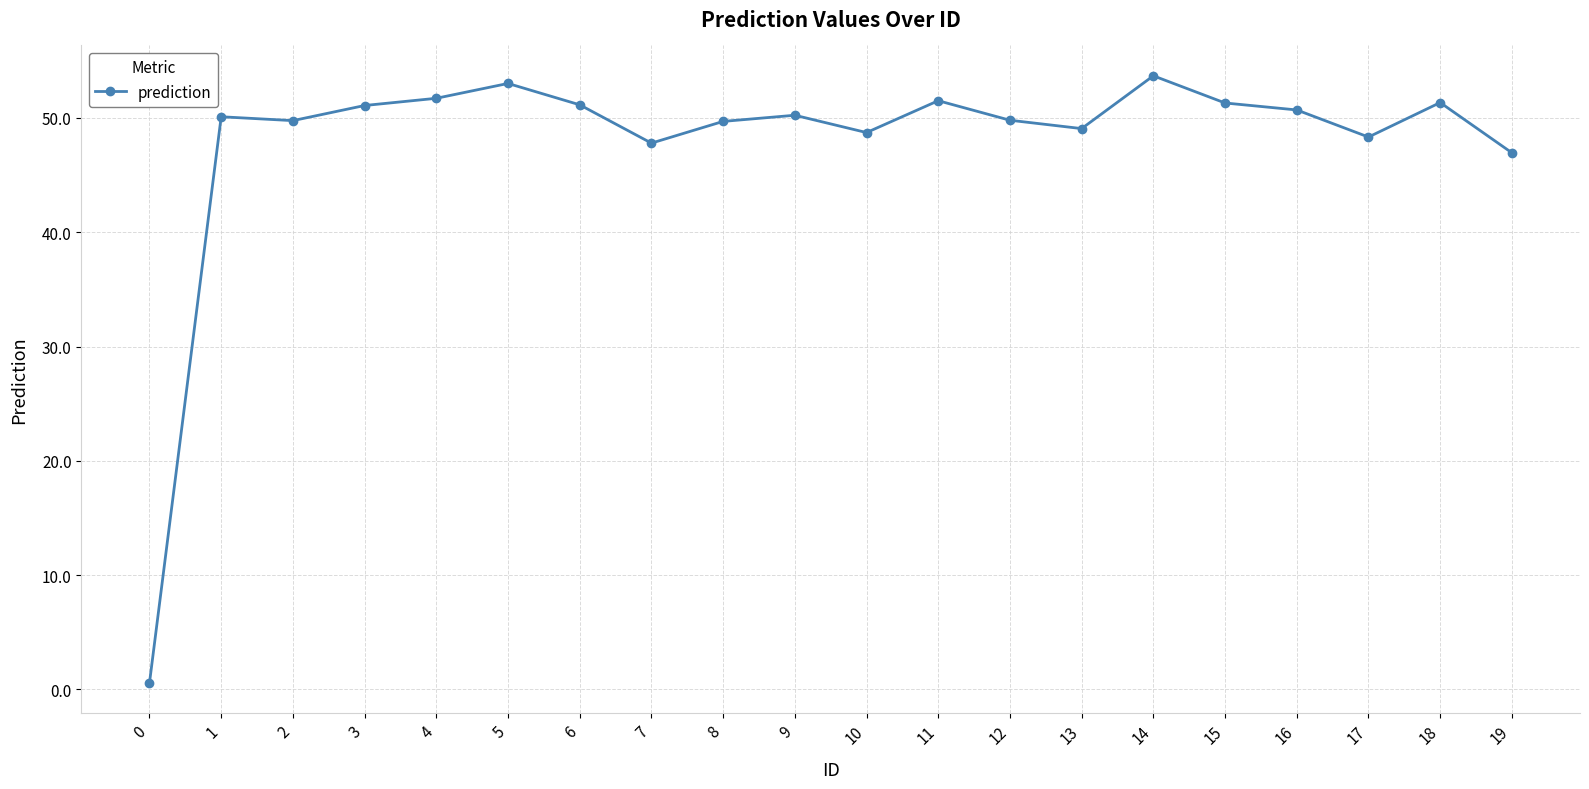

The value at 12 is 20.6. True or false?

False